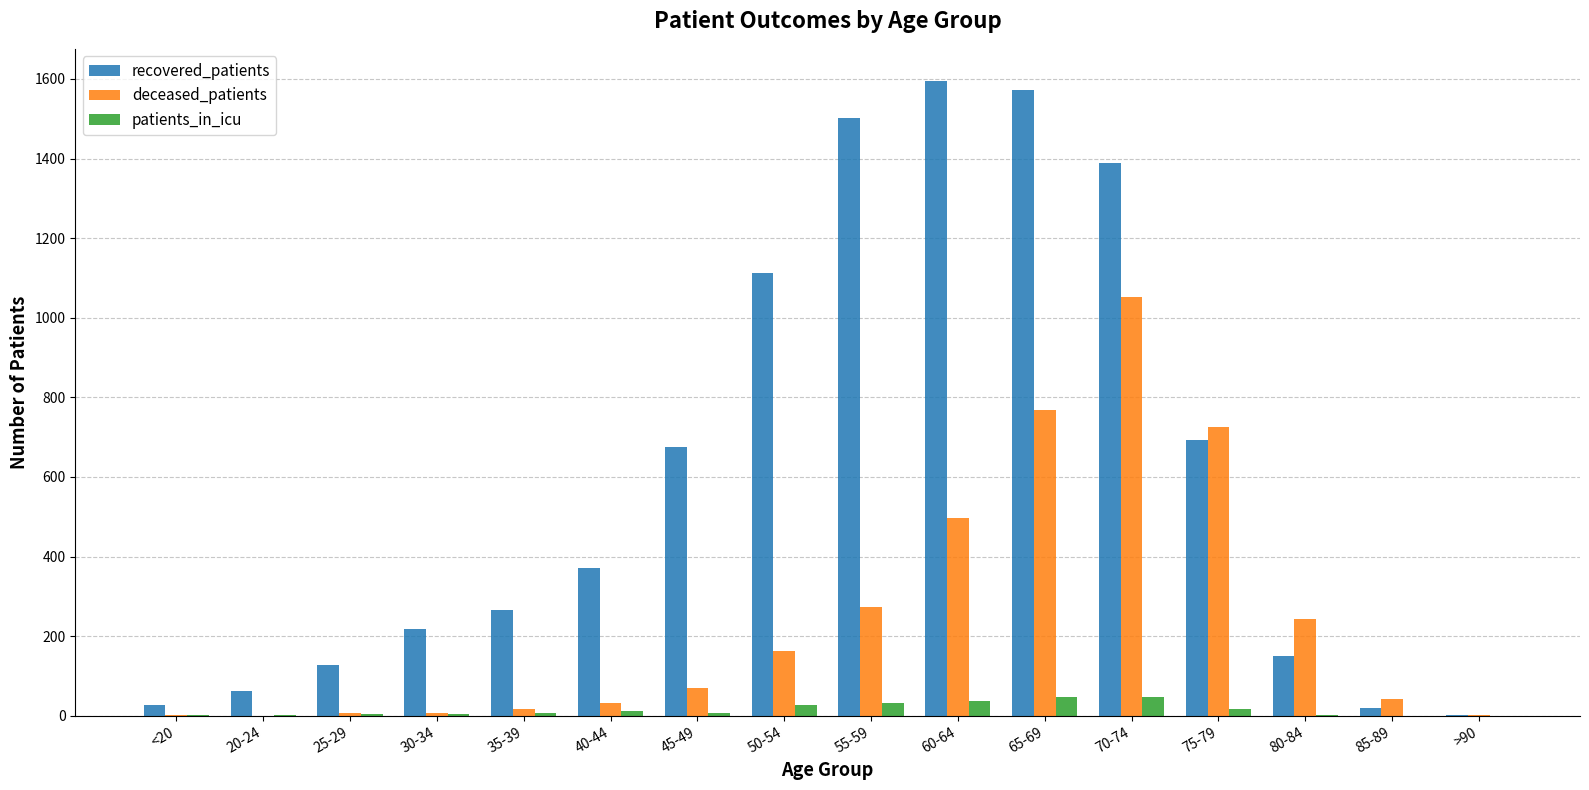

The value of deceased_patients at 55-59 is 274. True or false?

True